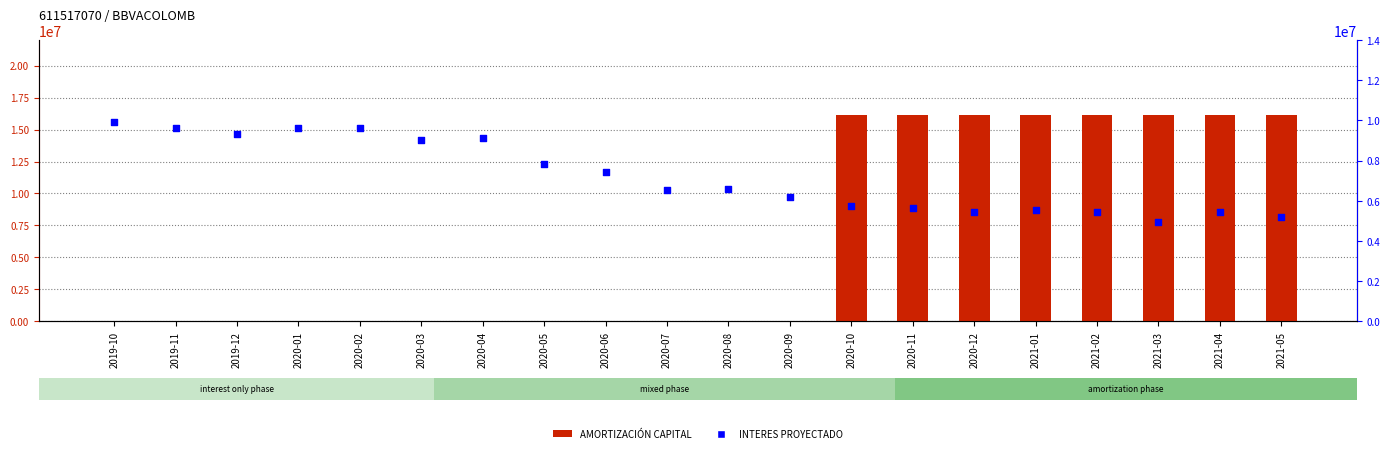

Which series has the largest total across all categories?

INTERES PROYECTADO